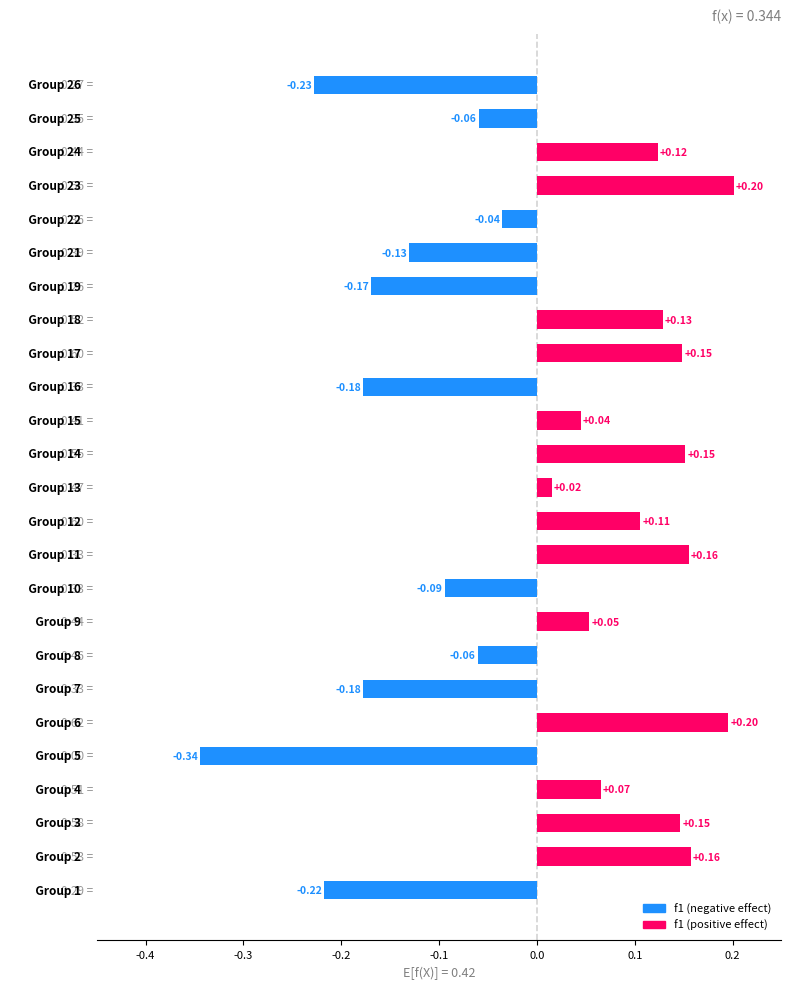

How many bars are there in total?

25